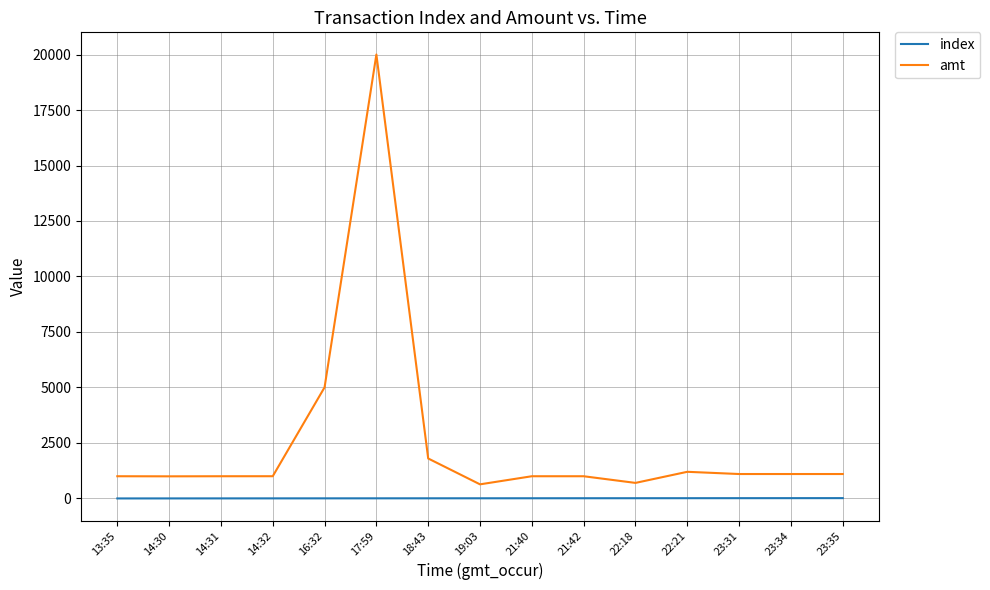

What are all the series names shown in the legend?

index, amt